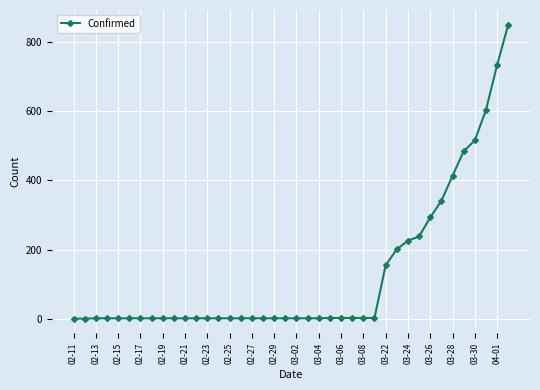

What is the average value?

128